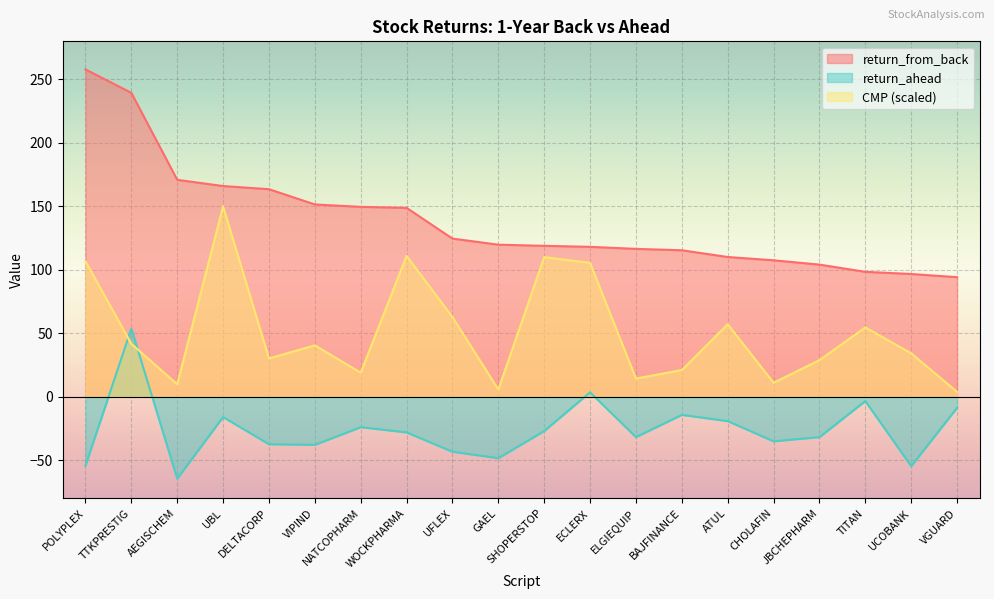

At how many categories does at least one series exceed 167?

3